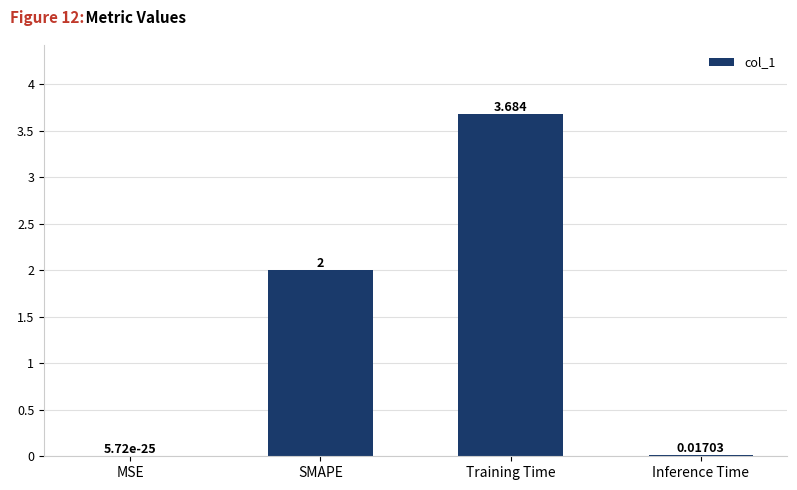

The chart shows a value of 2.0 at SMAPE. True or false?

True